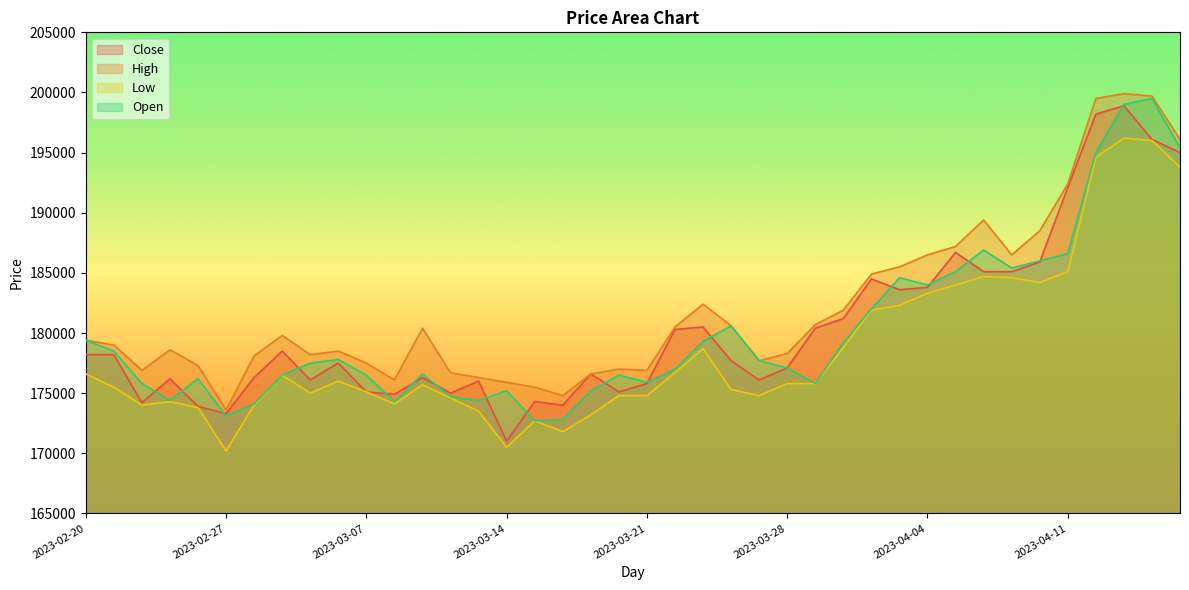

True or false: Low and Close cross at least once.

False